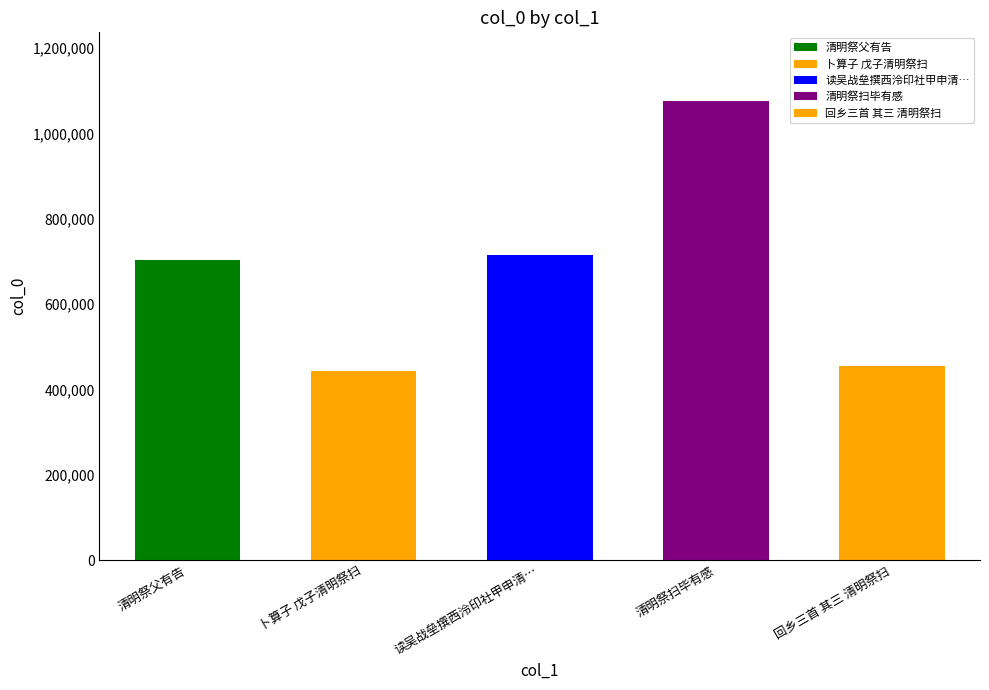

True or false: the data shows 339042 at 清明祭扫毕有感.

False